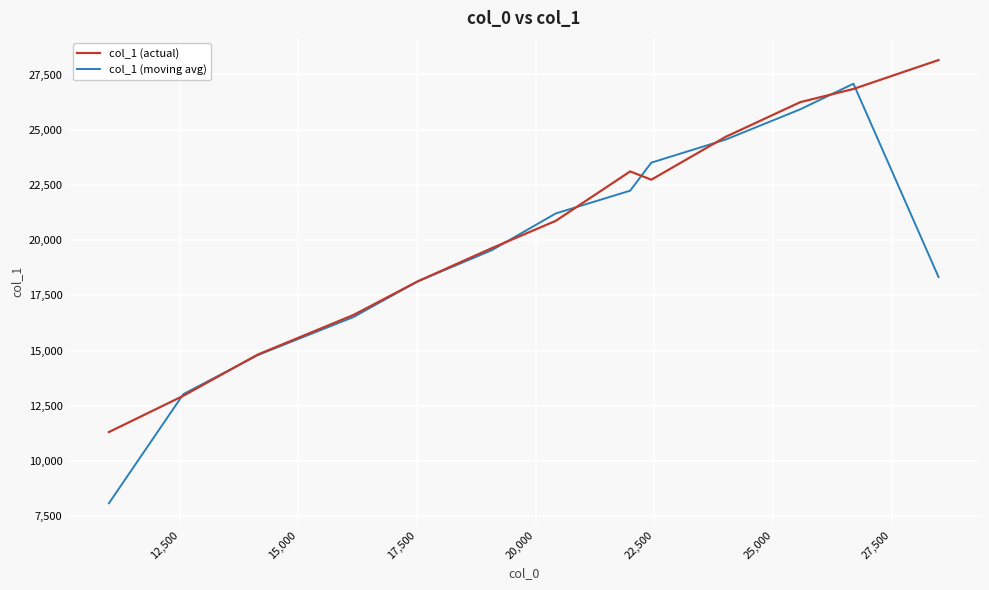

Which series has the largest range (max minus min)?

col_1 (moving avg)